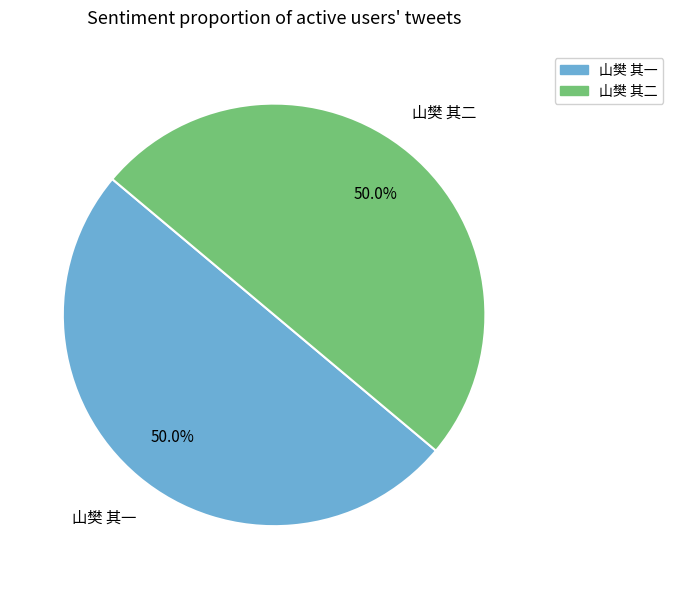

What is the ratio of the value at 山樊 其二 to the value at 山樊 其一?

1.0